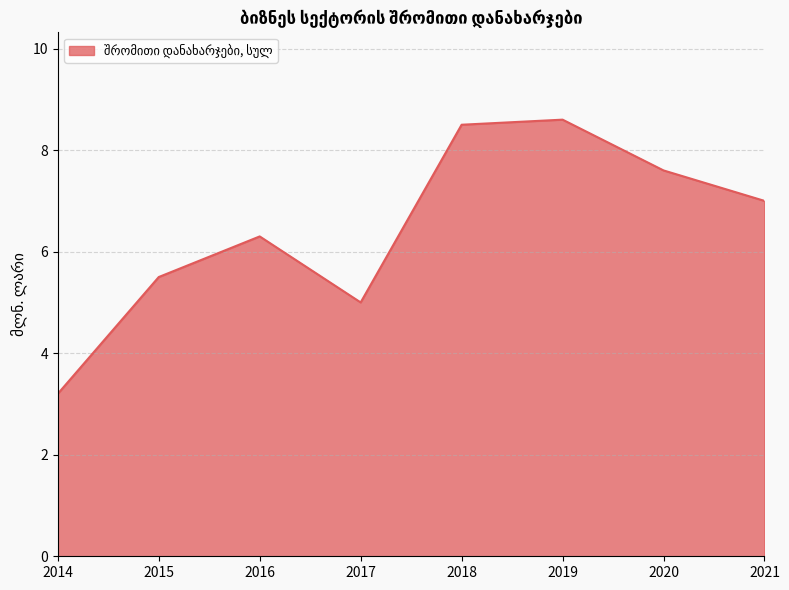

Reading left to right, what are all the values shown in this chart?

2014=3.2	2015=5.5	2016=6.3	2017=5.0	2018=8.5	2019=8.6	2020=7.6	2021=7.0